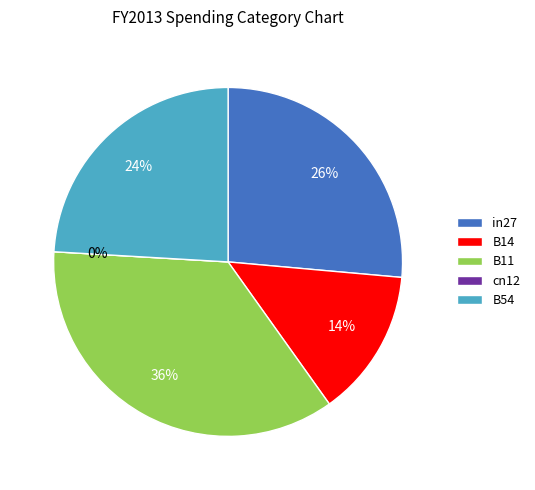

To the nearest percent, what portion does B14 represent?

14%